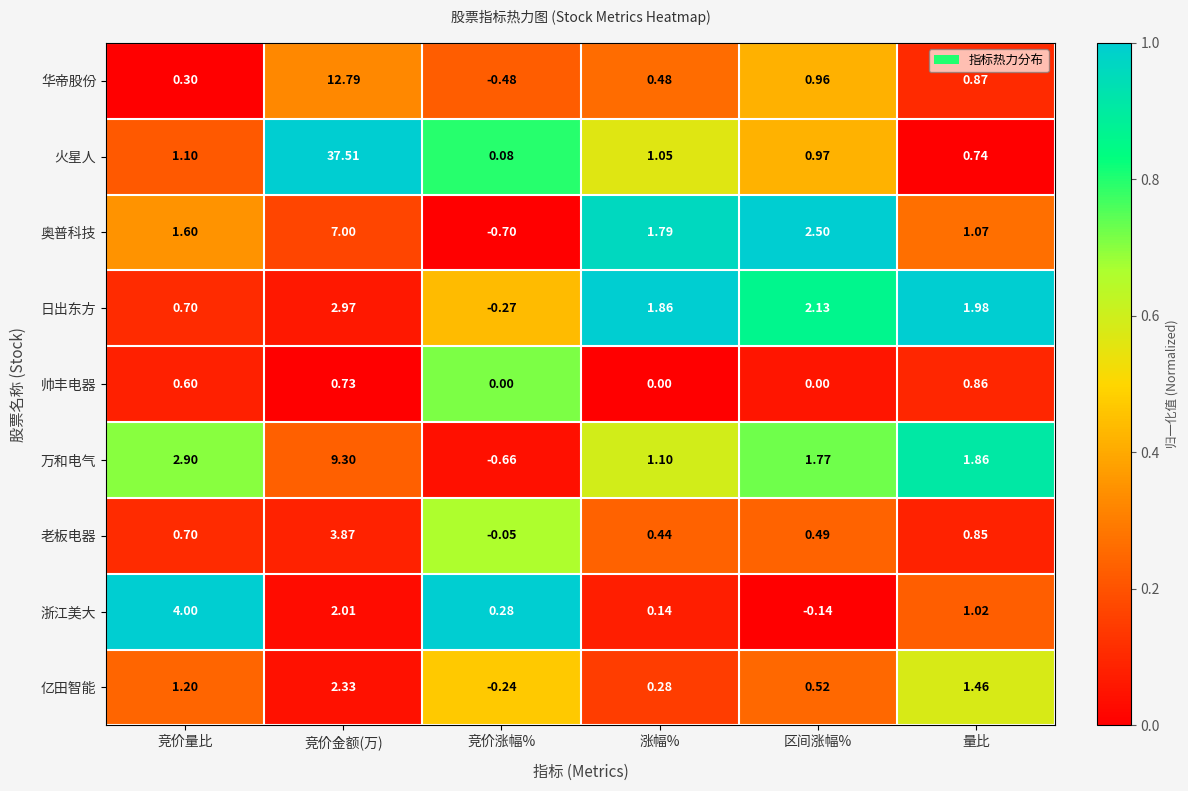

Which series has the widest spread of values?

火星人